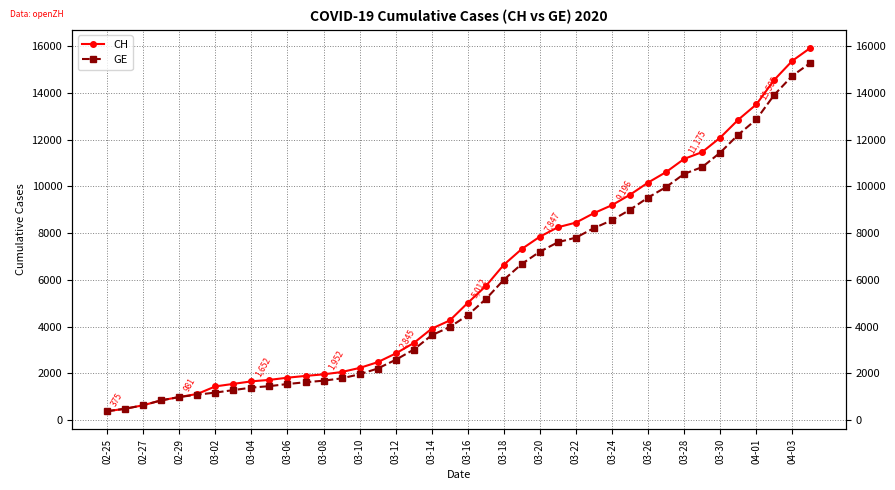

Which series has the largest total across all categories?

CH